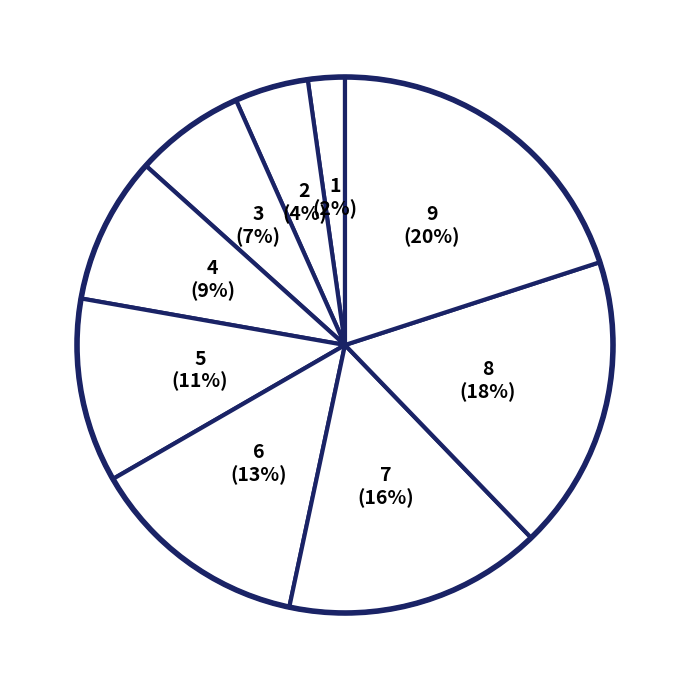

How many slices are in this pie chart?

9